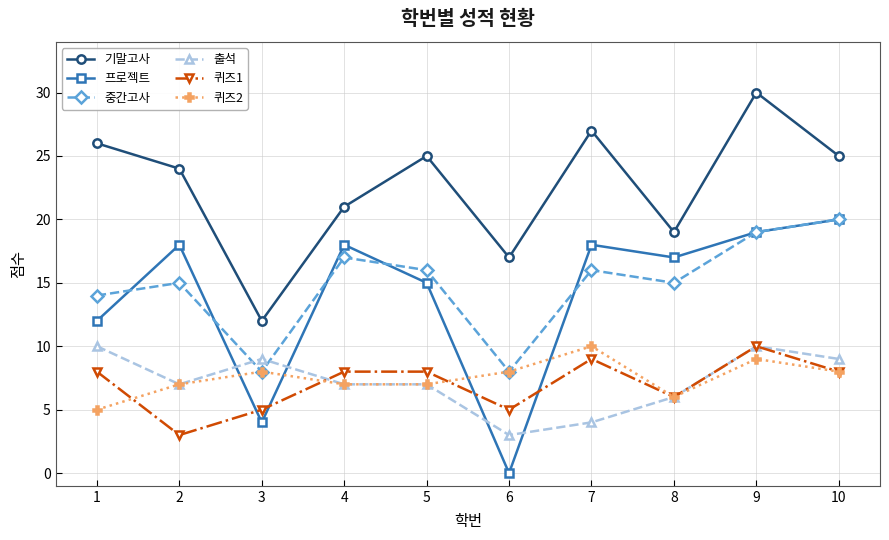

Reading left to right, list all the values displayed in this chart.

기말고사: 1=26	2=24	3=12	4=21	5=25	6=17	7=27	8=19	9=30	10=25
프로젝트: 1=12	2=18	3=4	4=18	5=15	6=0	7=18	8=17	9=19	10=20
중간고사: 1=14	2=15	3=8	4=17	5=16	6=8	7=16	8=15	9=19	10=20
출석: 1=10	2=7	3=9	4=7	5=7	6=3	7=4	8=6	9=10	10=9
퀴즈1: 1=8	2=3	3=5	4=8	5=8	6=5	7=9	8=6	9=10	10=8
퀴즈2: 1=5	2=7	3=8	4=7	5=7	6=8	7=10	8=6	9=9	10=8